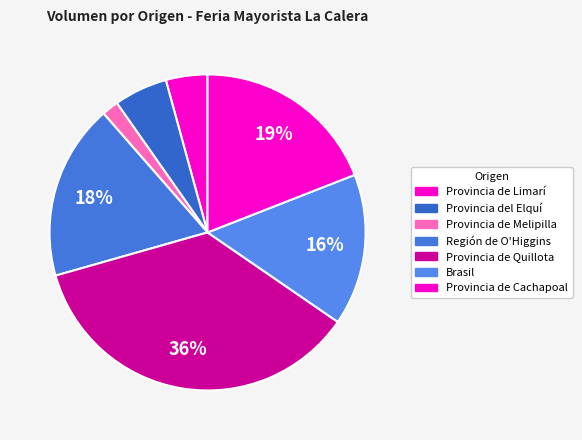

How many slices are in this pie chart?

7